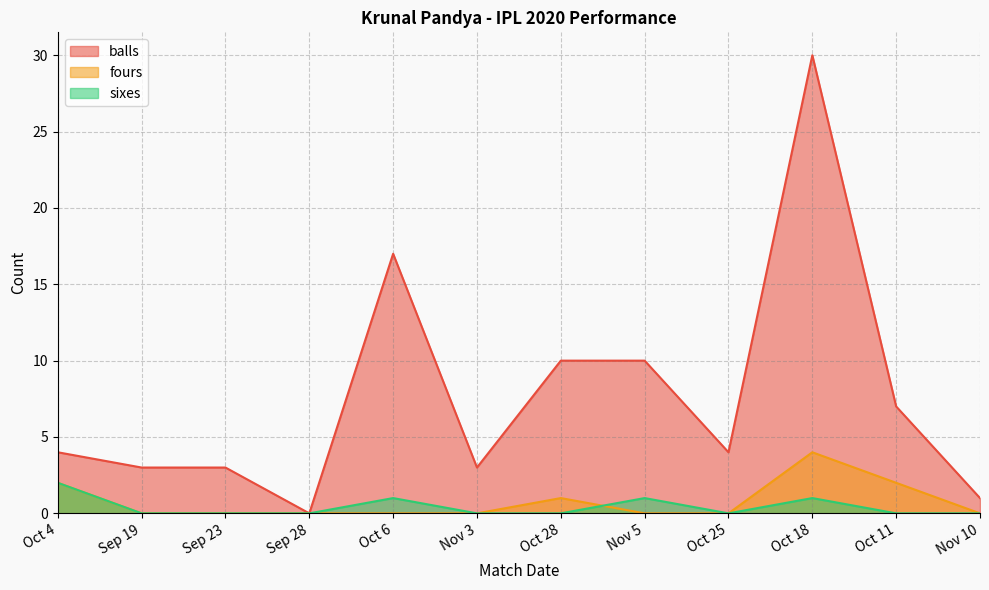

Rank the categories by balls value from highest to lowest.

Oct 18, Oct 6, Oct 28, Nov 5, Oct 11, Oct 4, Oct 25, Sep 19, Sep 23, Nov 3, Nov 10, Sep 28